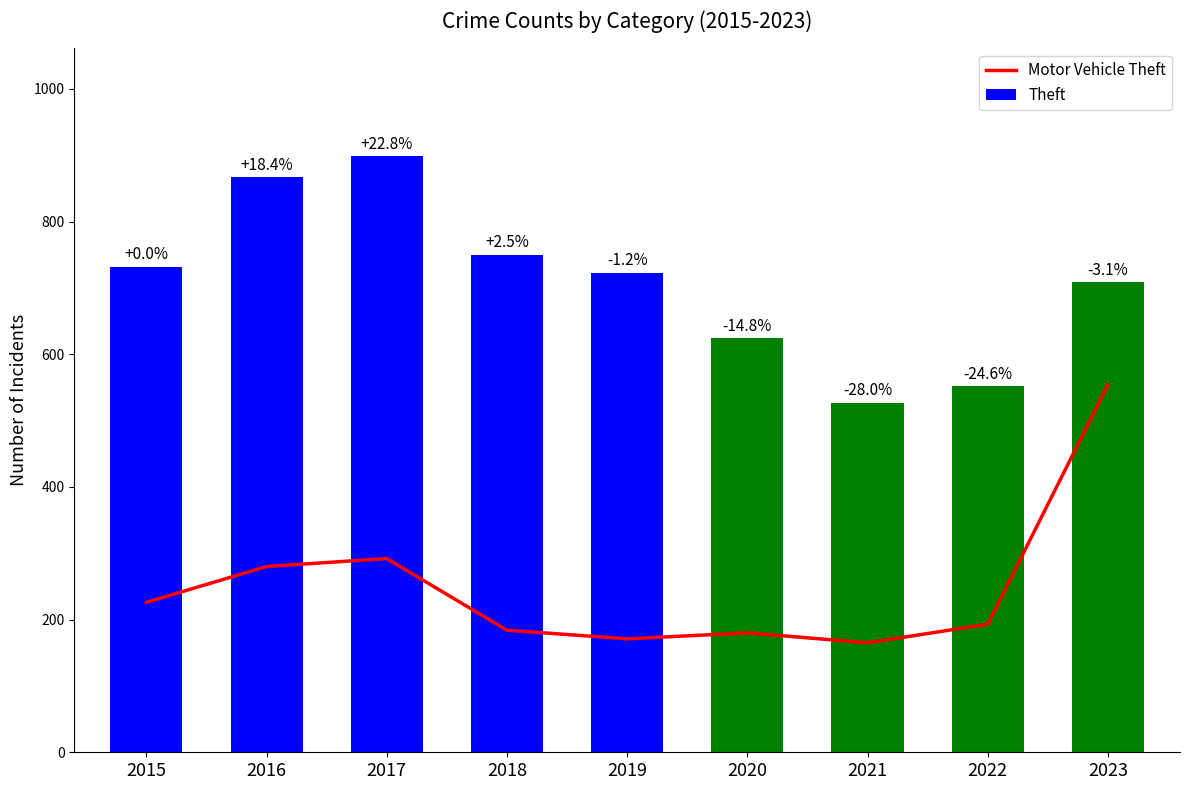

At which label does Theft first exceed 723?

2015